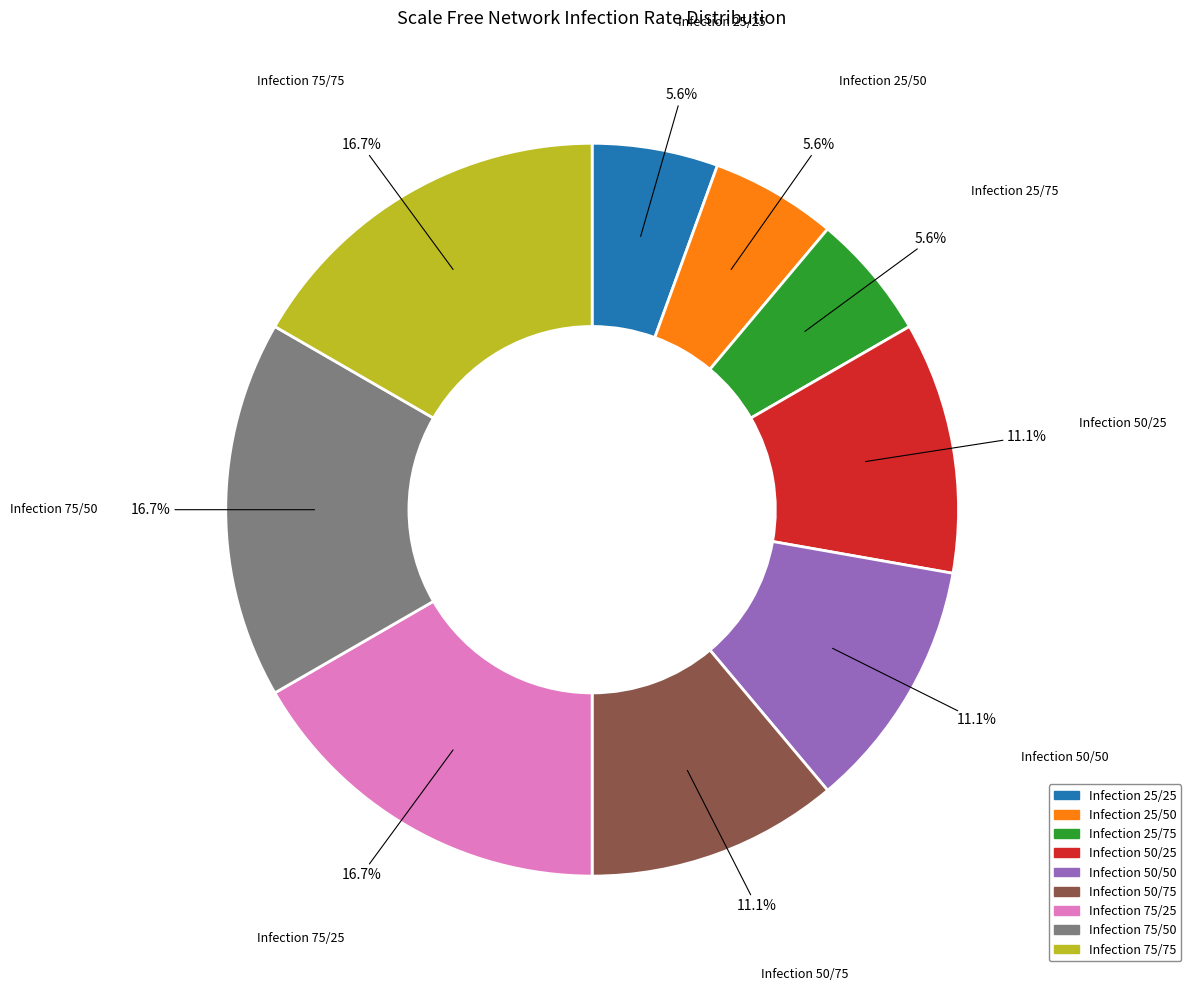

Which has a higher value, Infection 75/75 or Infection 50/50?

Infection 75/75